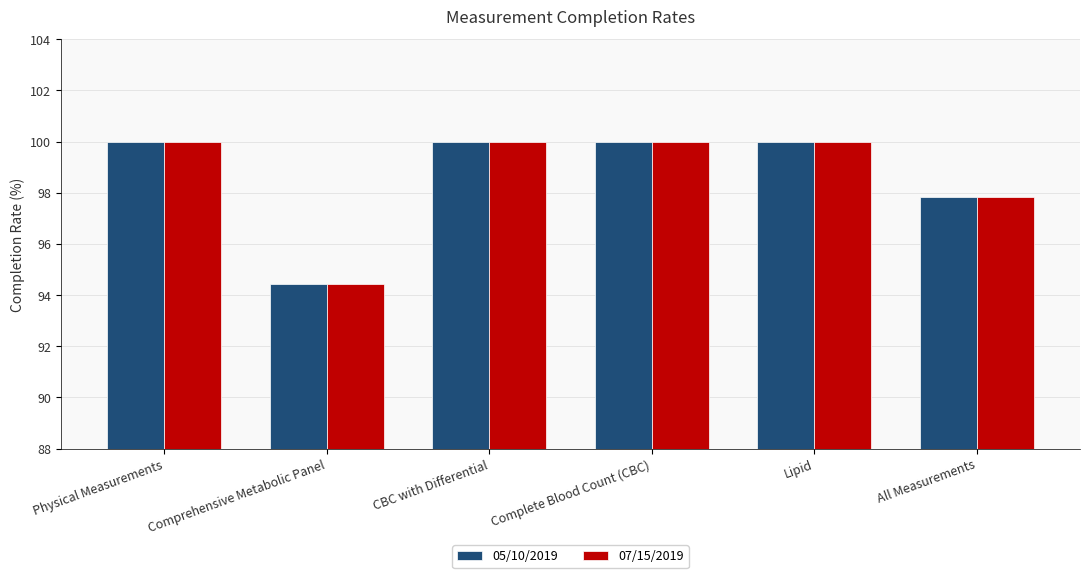

What is the highest value of the 05/10/2019 series?

100.0